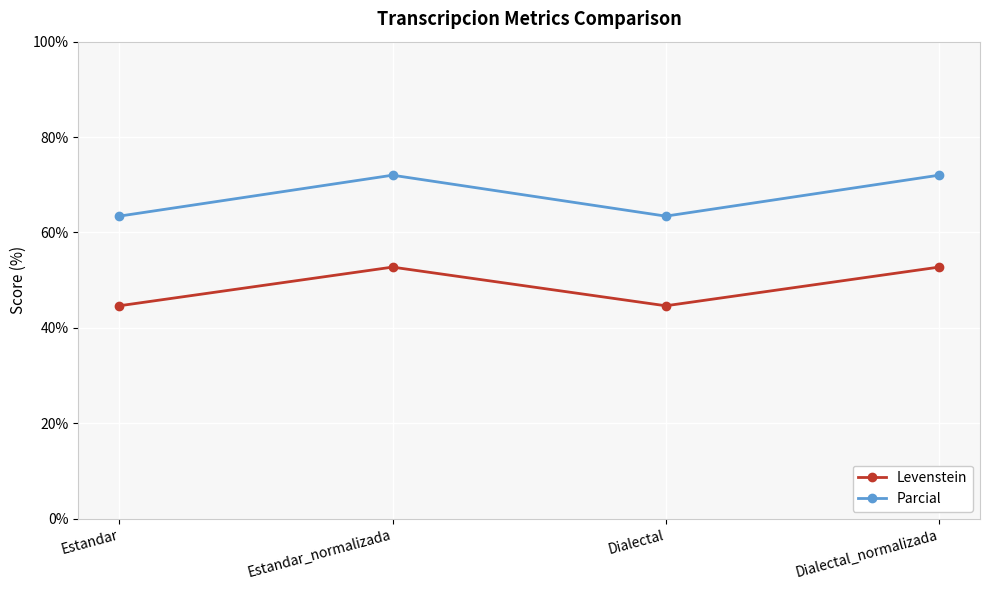

At which category does Levenstein reach its first local valley?

Dialectal